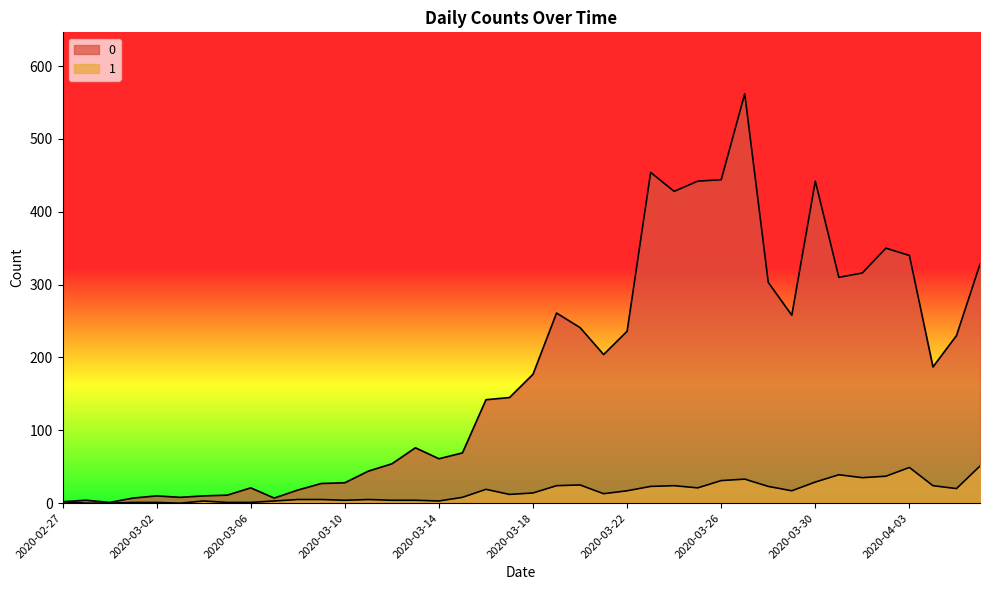

The value of 1 at 2020-03-19 is 13. True or false?

False